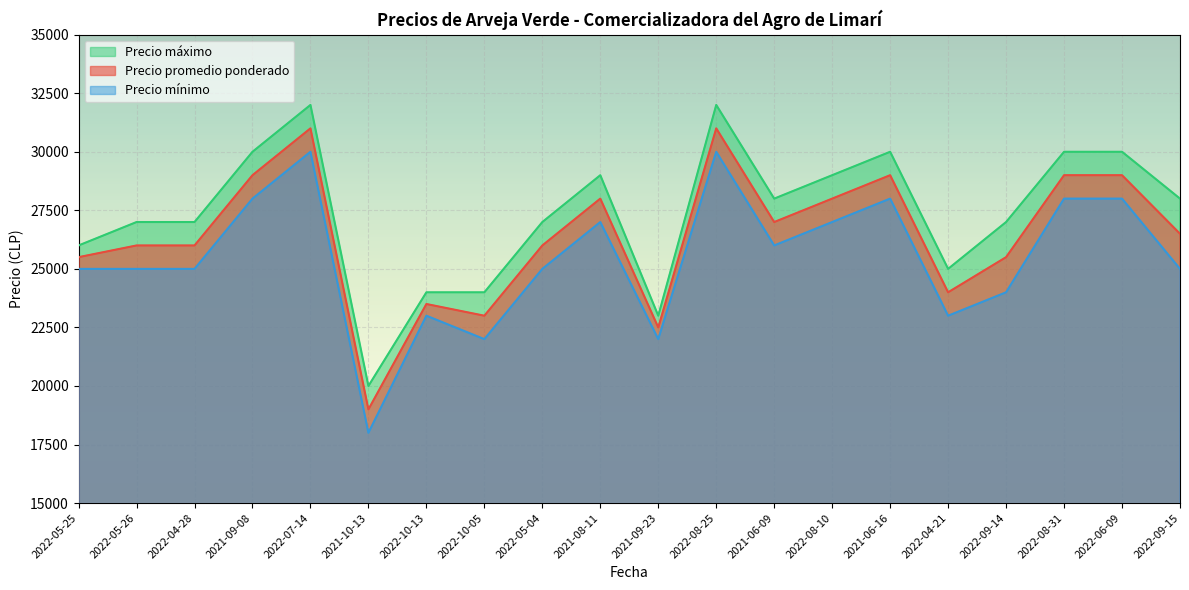

In Precio mínimo, how many points are lower than both neighbors (excluding endpoints)?

5